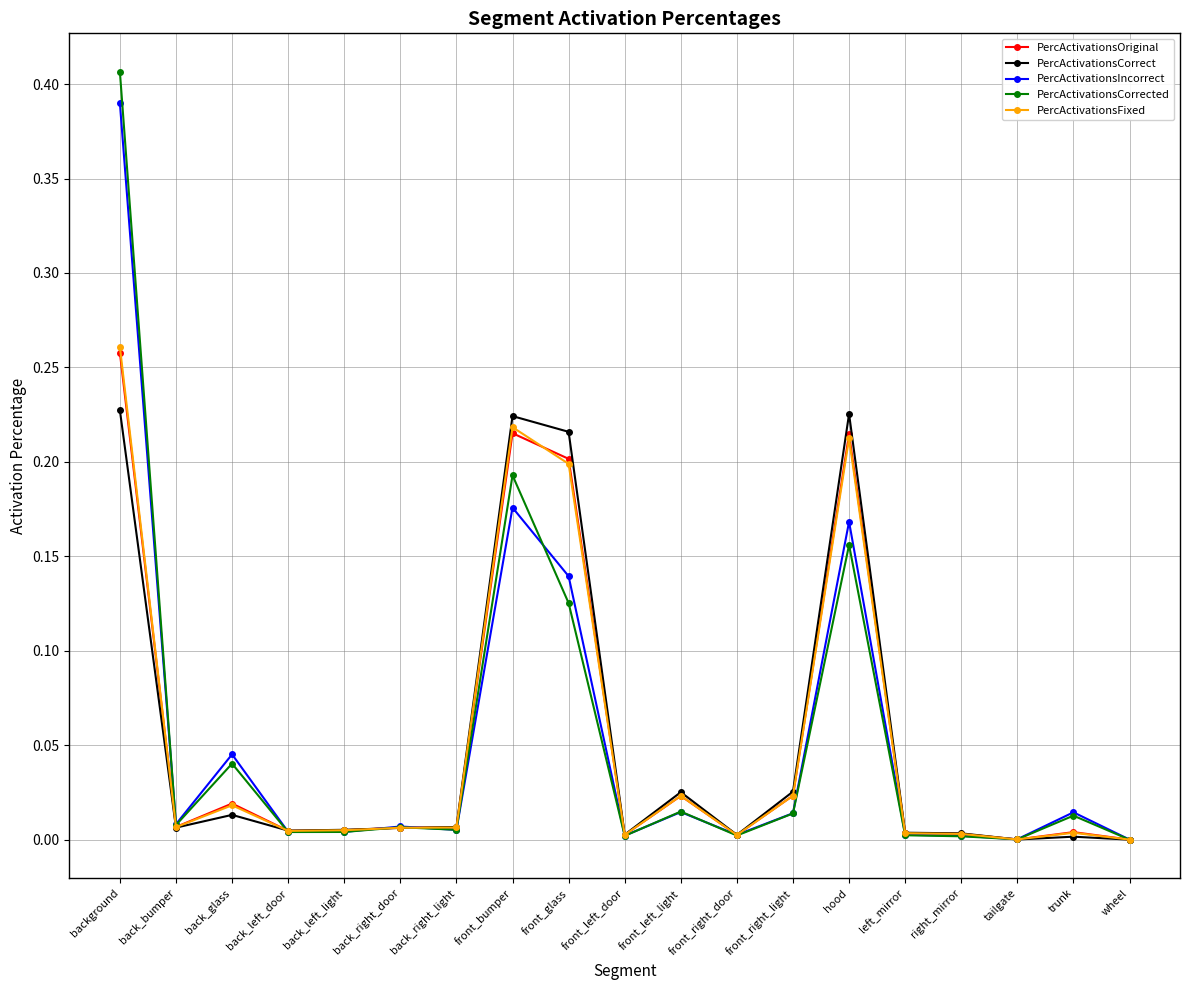

Does the chart have visible grid lines?

Yes